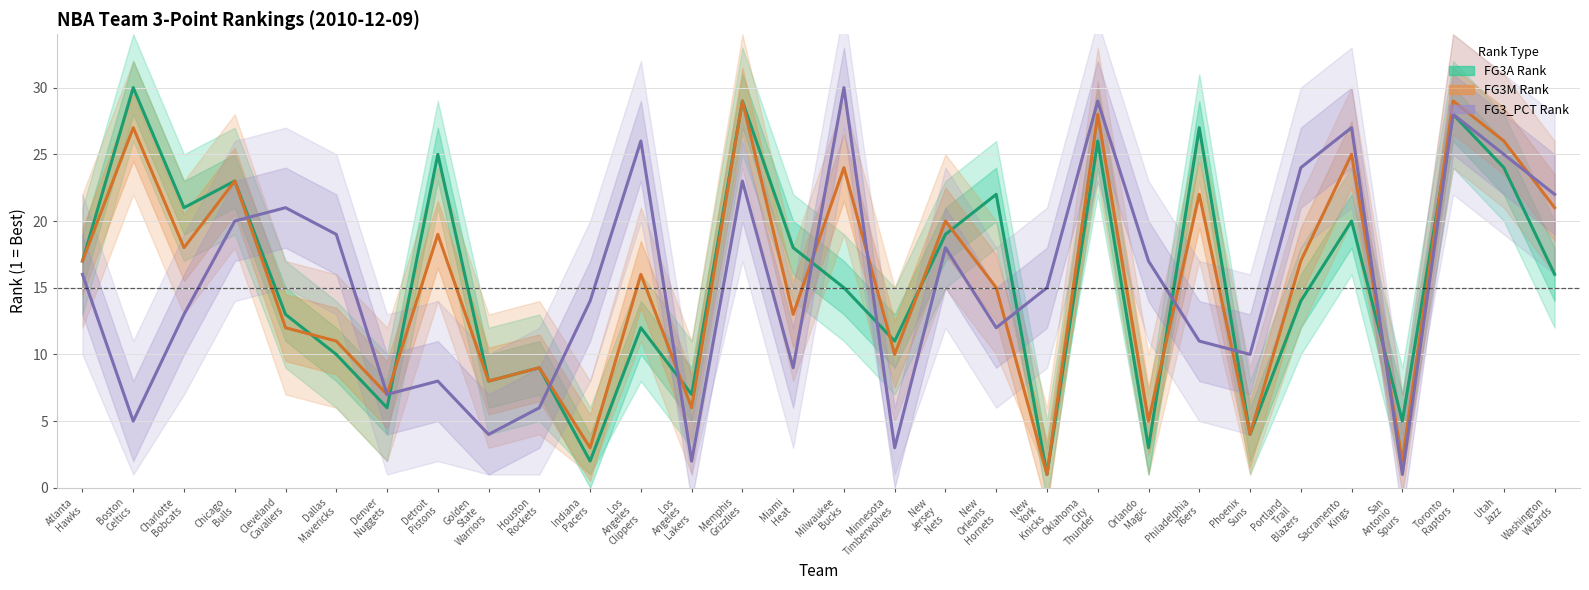

List the series in order of their peak value, highest first.

FG3A Rank, FG3_PCT Rank, FG3M Rank